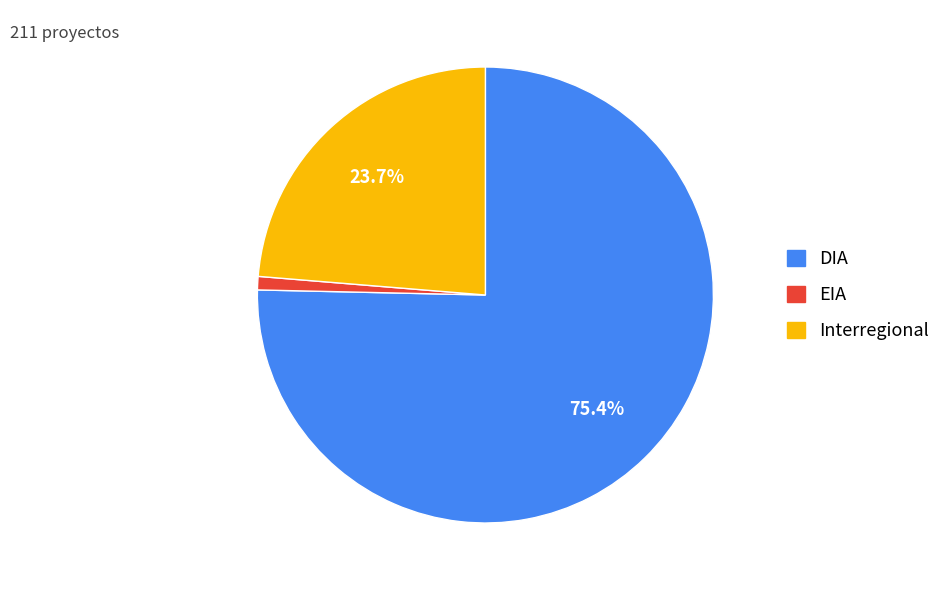

To the nearest percent, what is the average slice percentage?

33%